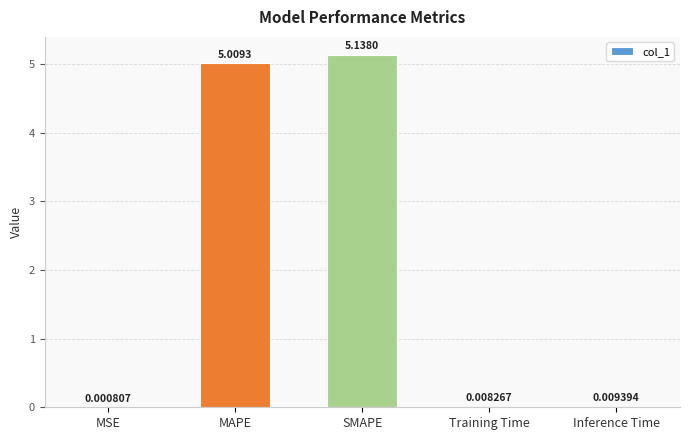

Does the chart contain stacked bars?

No